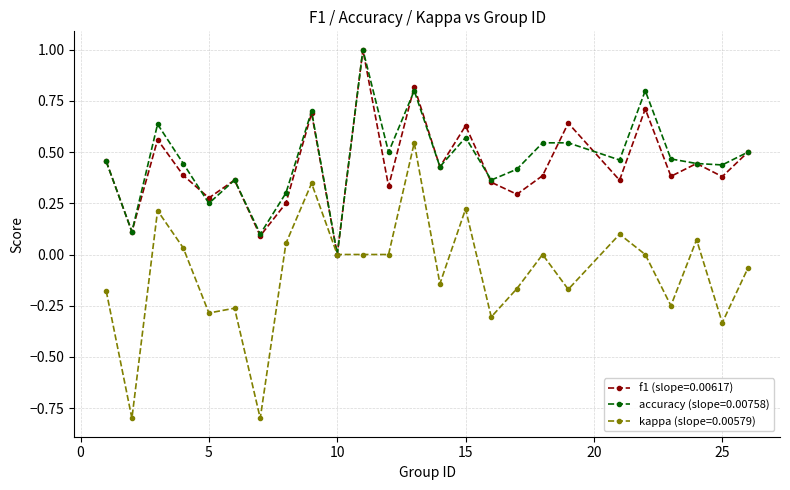

True or false: accuracy (slope=0.00758) has more than 0 interior local peaks.

True